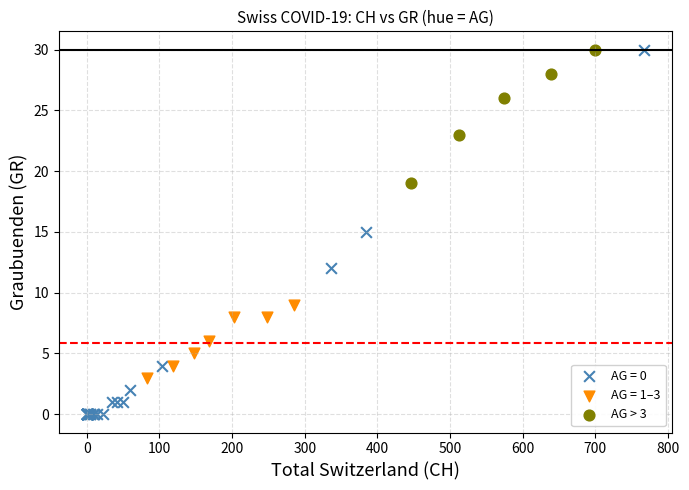

Which series contains the lowest Y value?

AG = 0